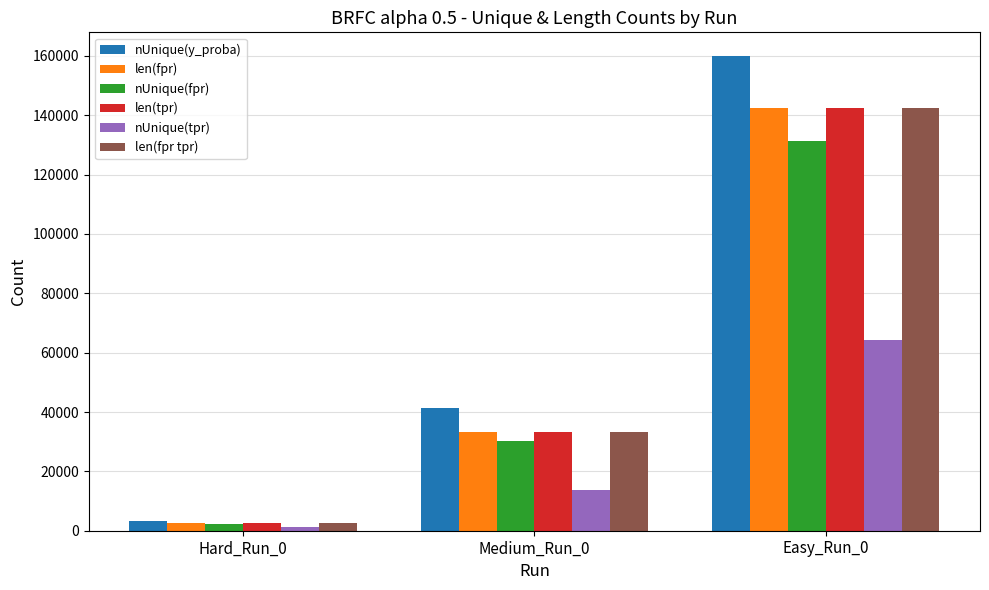

The value of len(tpr) at Medium_Run_0 is 8915. True or false?

False